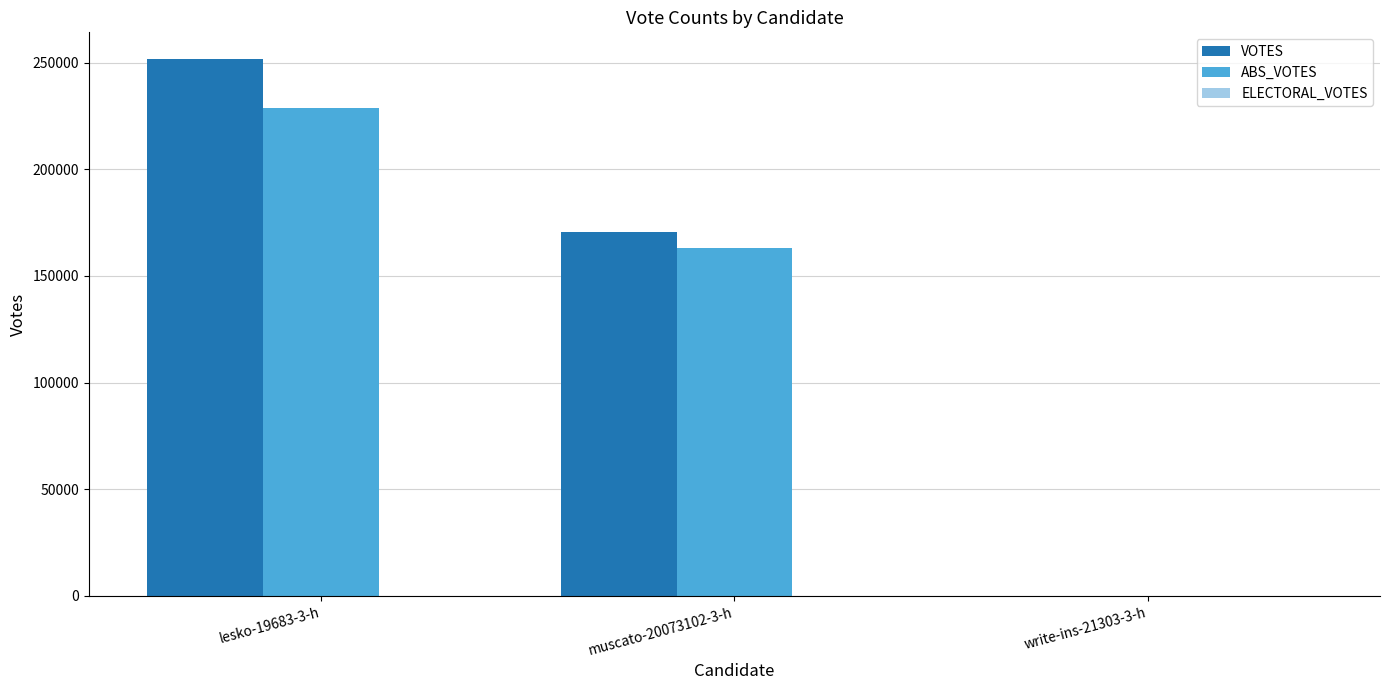

Are the bars grouped side by side (vs. stacked)?

Yes